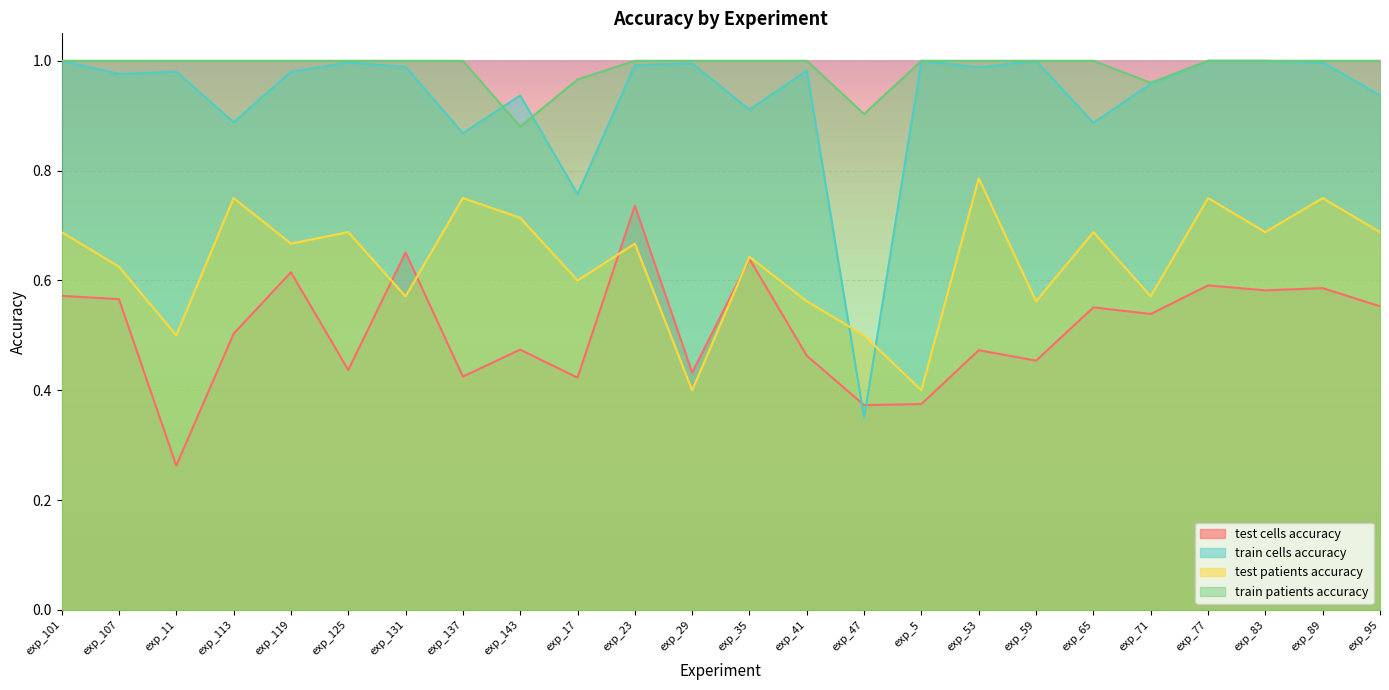

Does the chart display data point markers on the line(s)?

No